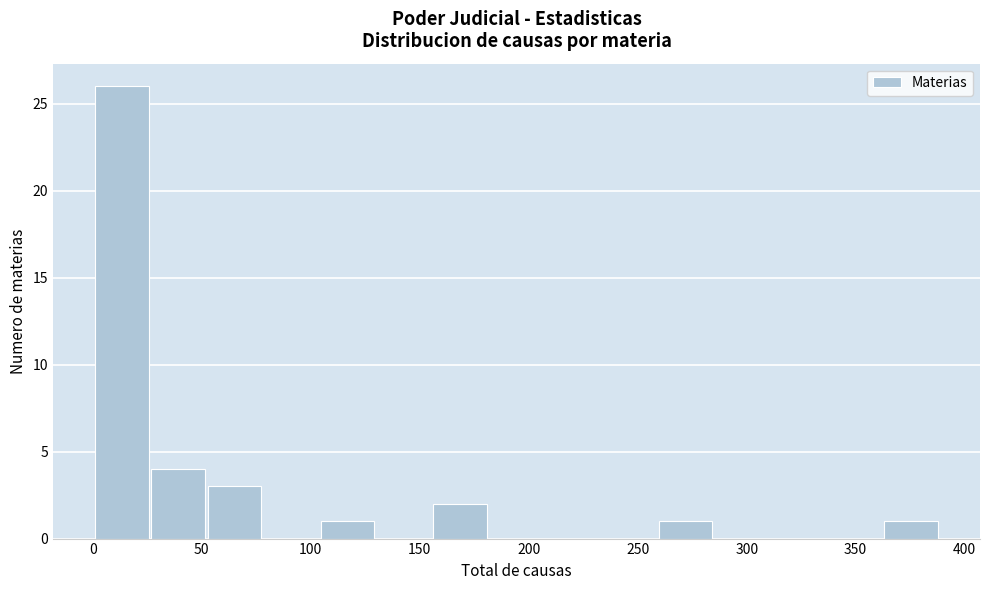

Reading left to right, transcribe this chart: for each bar, give the range it covers on the x-axis and its height. Neither the bar edges nor the heights are printed on the chart, so give them approximately, as read against the axes.

0 to 25: 26
25 to 55: 4
55 to 80: 3
80 to 105: 0
105 to 130: 1
130 to 155: 0
155 to 180: 2
180 to 210: 0
210 to 235: 0
235 to 260: 0
260 to 285: 1
285 to 310: 0
310 to 335: 0
335 to 365: 0
365 to 390: 1